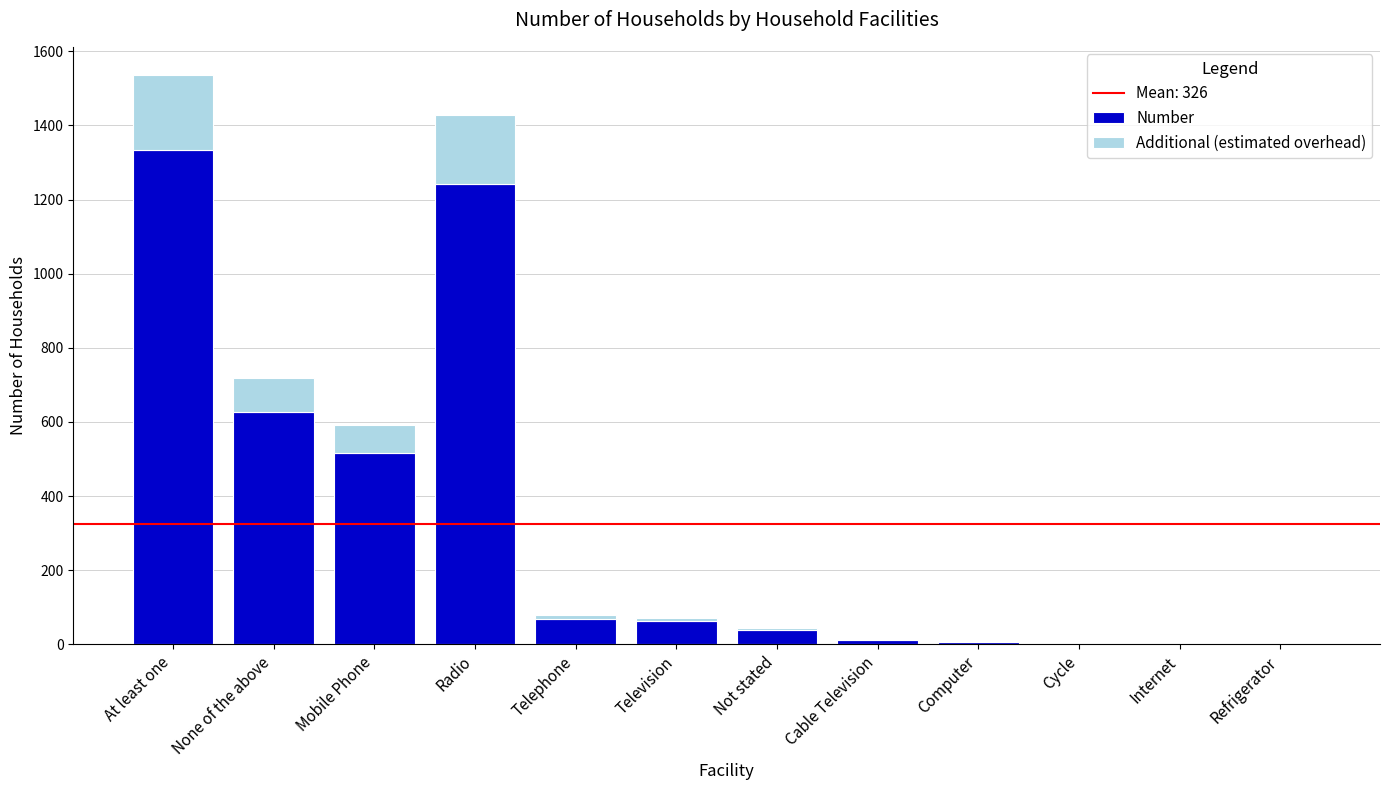

Does the chart contain stacked bars?

Yes